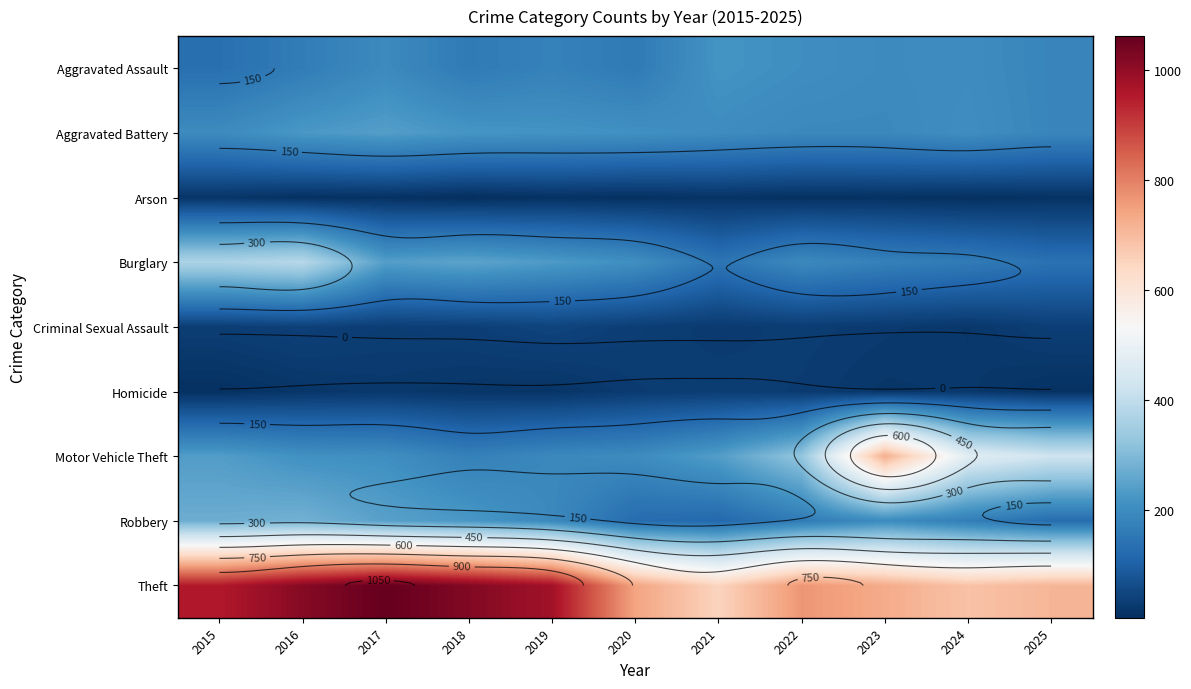

What is the maximum value for Arson?

18